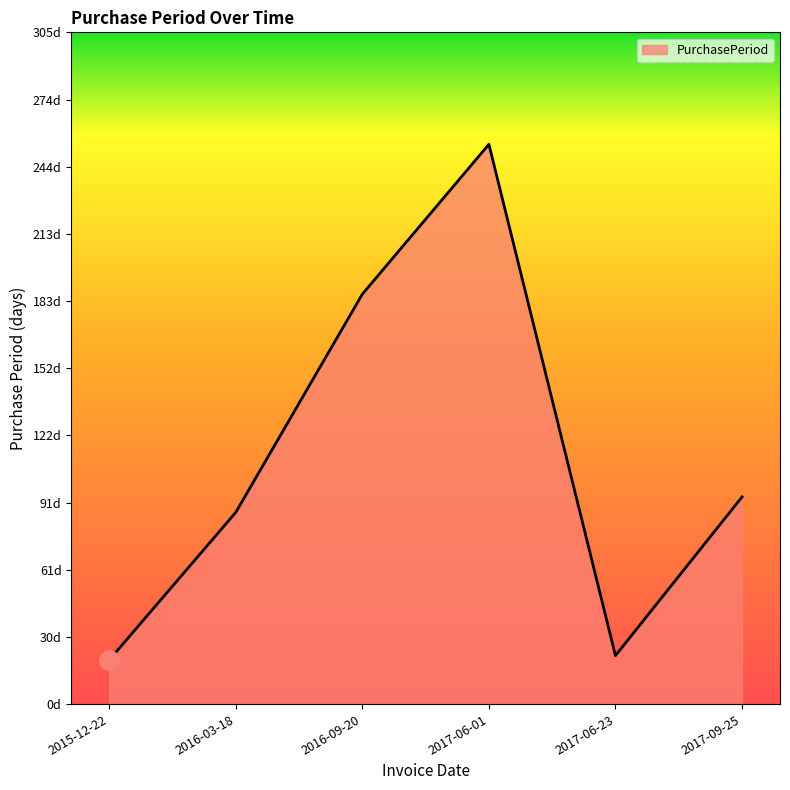

The chart shows a value of 114 at 2017-06-01. True or false?

False